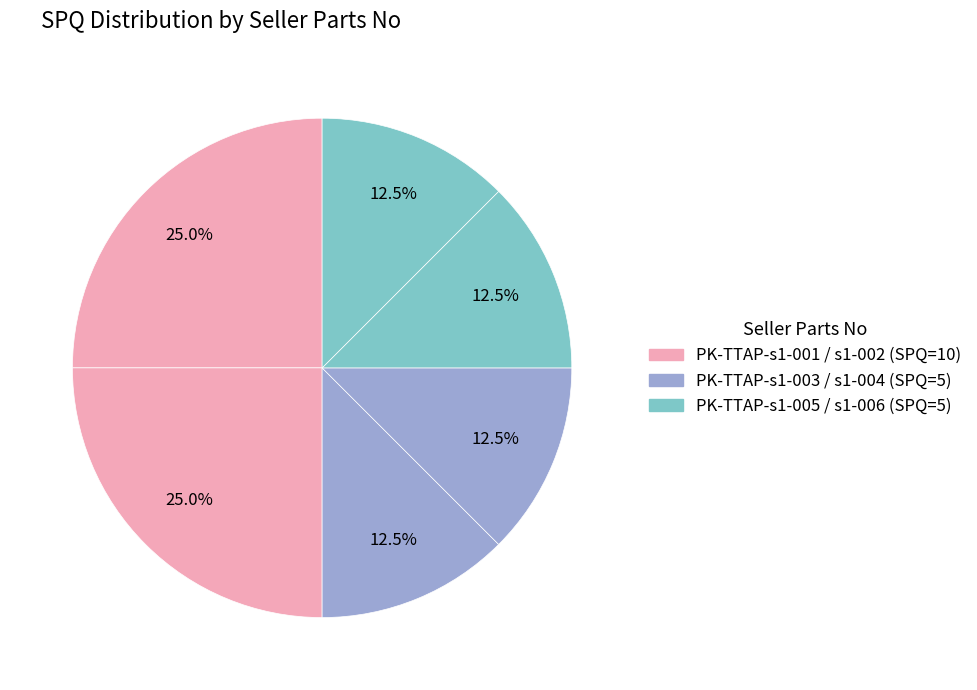

Which category has the biggest portion of the pie?

PK-TTAP-s1-001